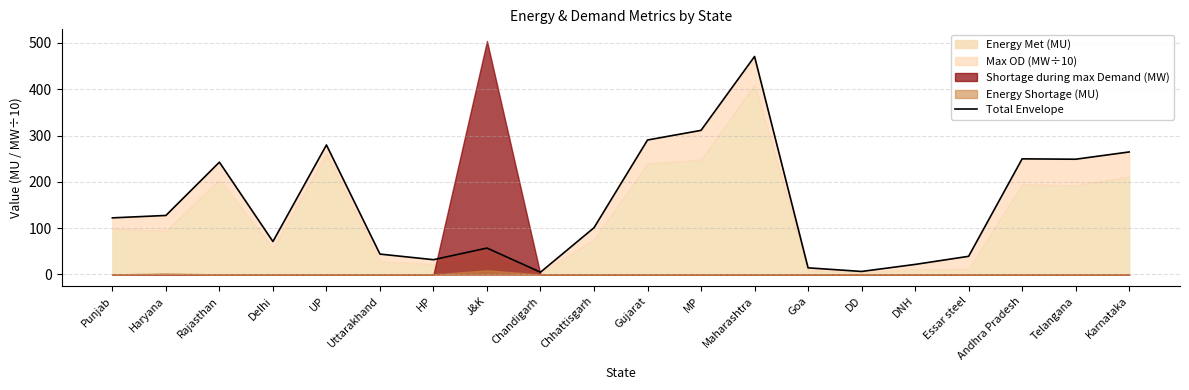

List the labels in order of value, largest first.

Maharashtra, MP, Gujarat, UP, Karnataka, Andhra Pradesh, Telangana, Rajasthan, Haryana, Punjab, Chhattisgarh, Delhi, J&K, Uttarakhand, Essar steel, HP, DNH, Goa, DD, Chandigarh